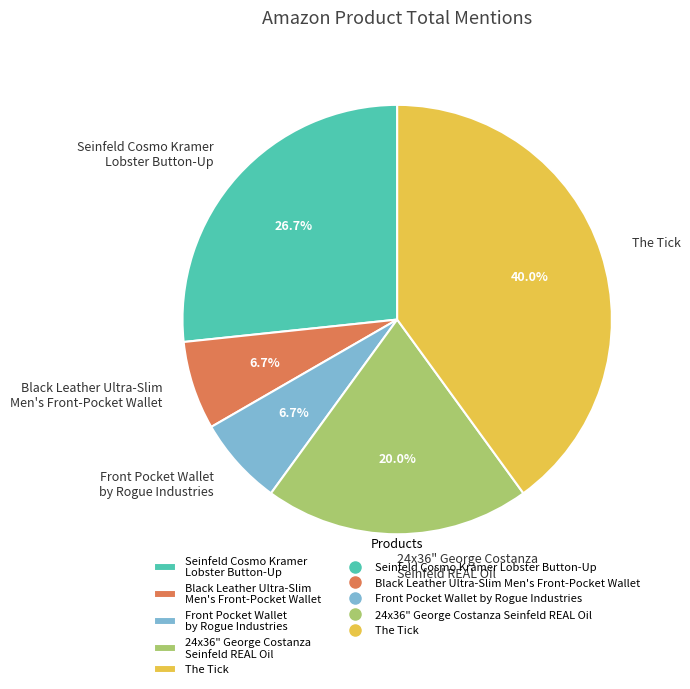

What is the total percentage of Seinfeld Cosmo Kramer Lobster Button-Up and 24x36" George Costanza Seinfeld REAL Oil?

46.7%